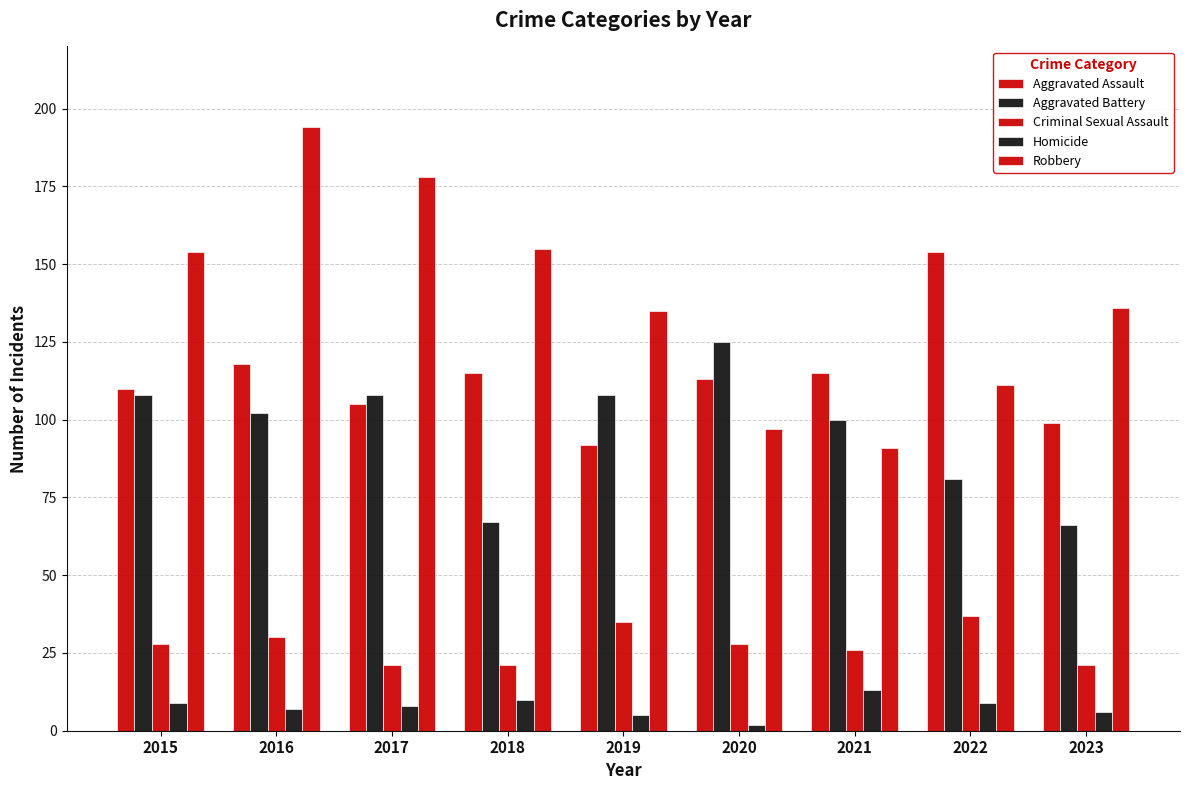

How many data points does each series have?

9